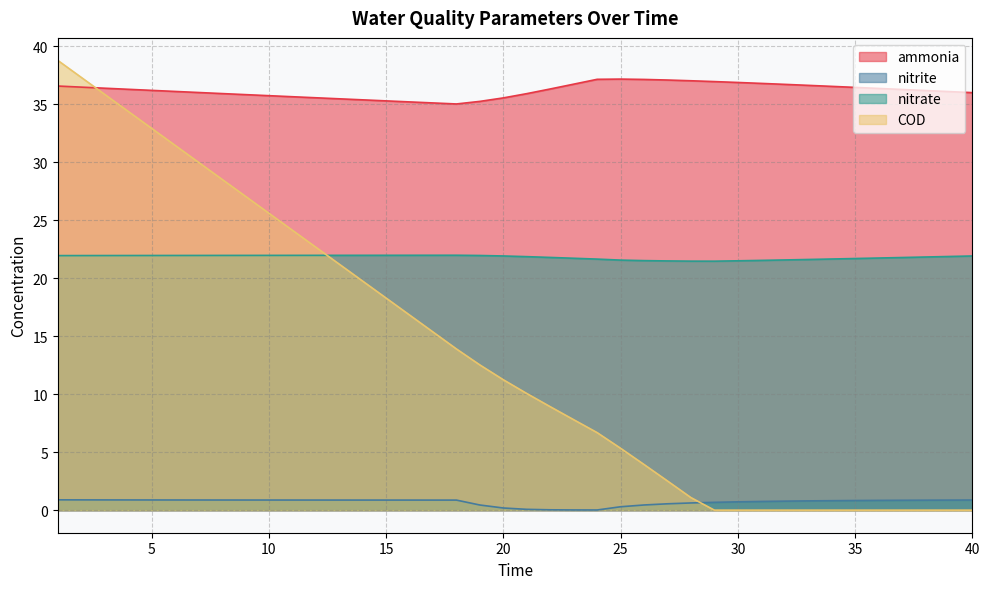

At which category does the chart reach its minimum across all series?

29